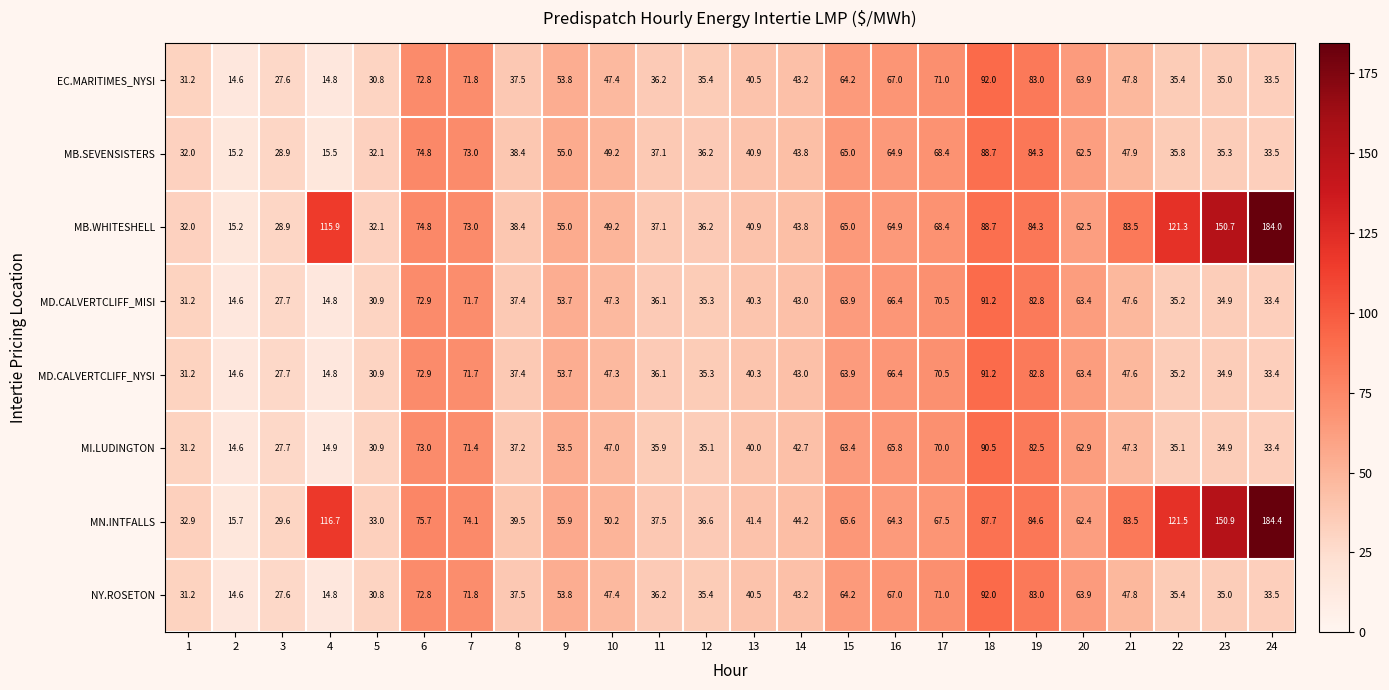

What is the spread (max minus min) of values at 19?

2.1